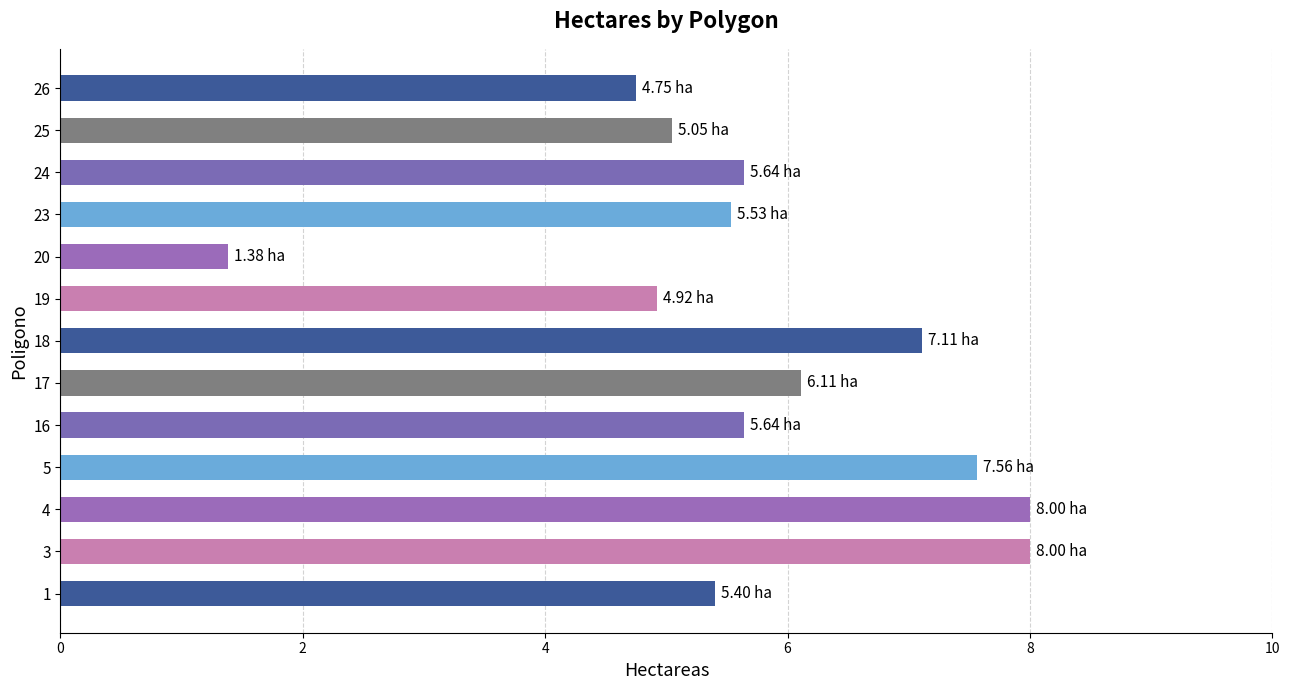

What is the difference between the values at 17 and 1?

0.7